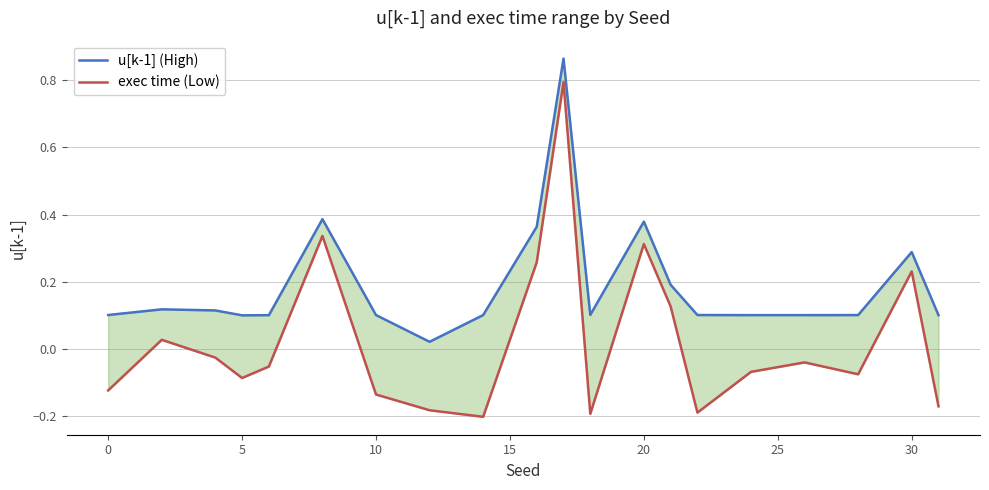

What is the maximum value shown in the chart?

0.9